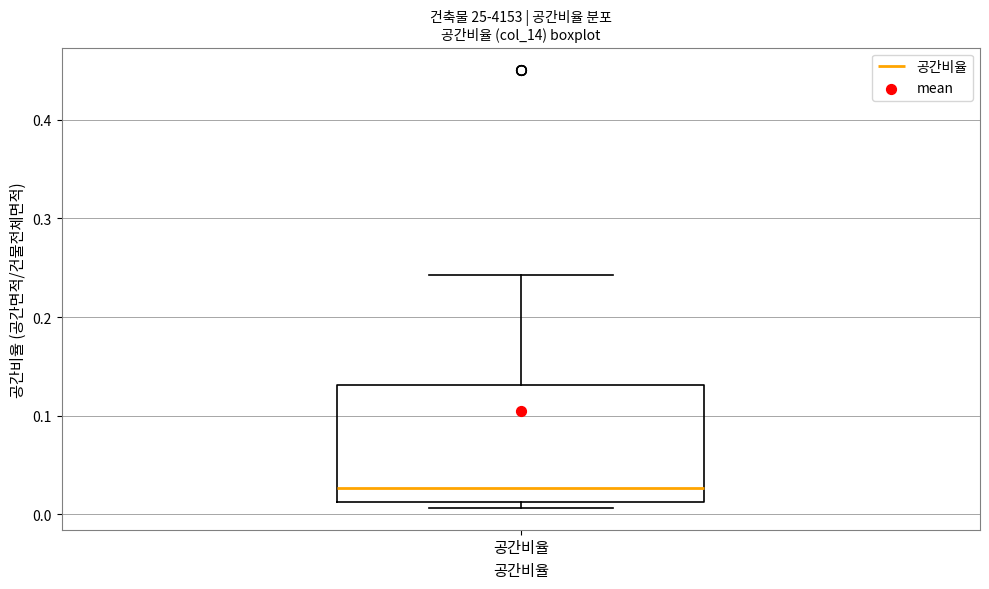

Read this box plot against the y-axis: the position of the median line, the range covered by the box, and the ends of both whiskers. The values are not printed on the chart, so give them approximately, as read against the axis.

median 0.03, box 0.01 to 0.13, whiskers 0.01 (just below the box's lower edge) to 0.24